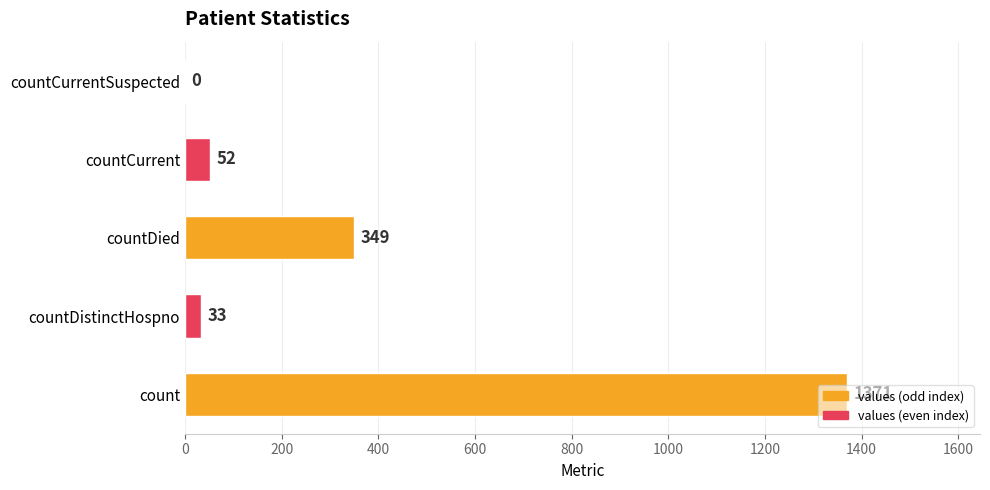

At which label is the value closest to 685?

countDied